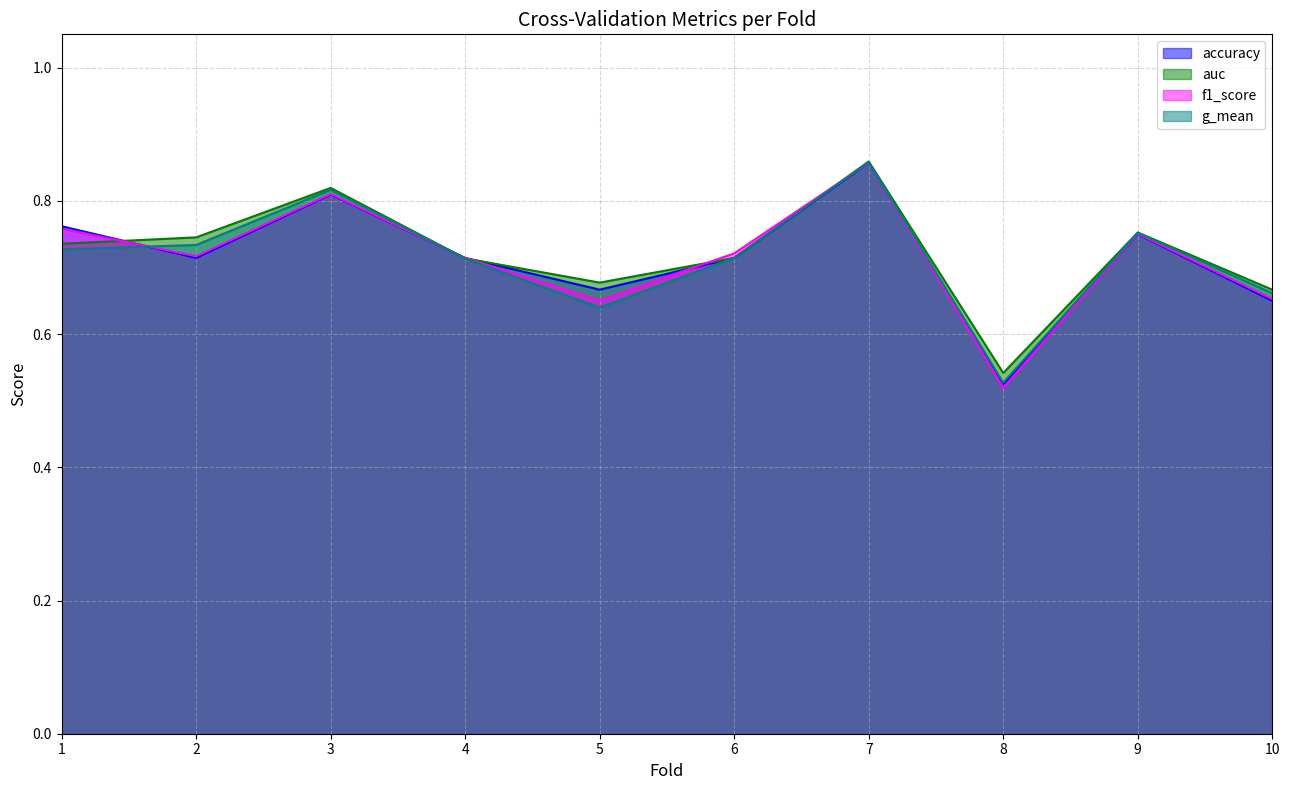

Reading left to right, transcribe all the data shown in this chart.

accuracy: 0.8	0.7	0.8	0.7	0.7	0.7	0.9	0.5	0.8	0.7
auc: 0.7	0.7	0.8	0.7	0.7	0.7	0.9	0.5	0.8	0.7
f1_score: 0.8	0.7	0.8	0.7	0.7	0.7	0.9	0.5	0.8	0.7
g_mean: 0.7	0.7	0.8	0.7	0.6	0.7	0.9	0.5	0.8	0.7